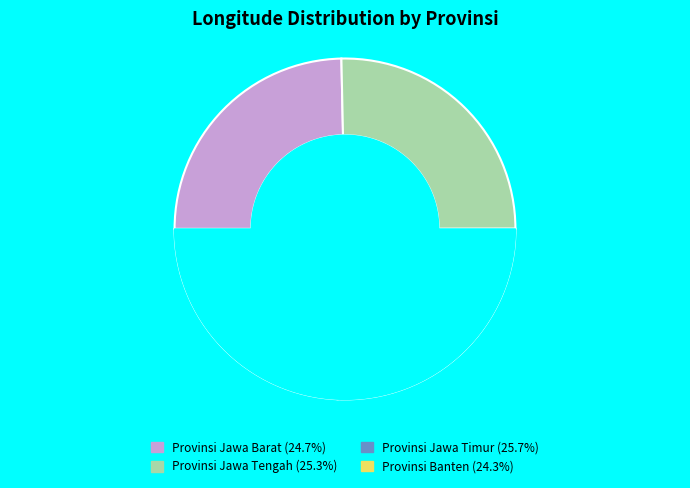

Is the sum of Provinsi Jawa Tengah and Provinsi Banten greater than half?

No